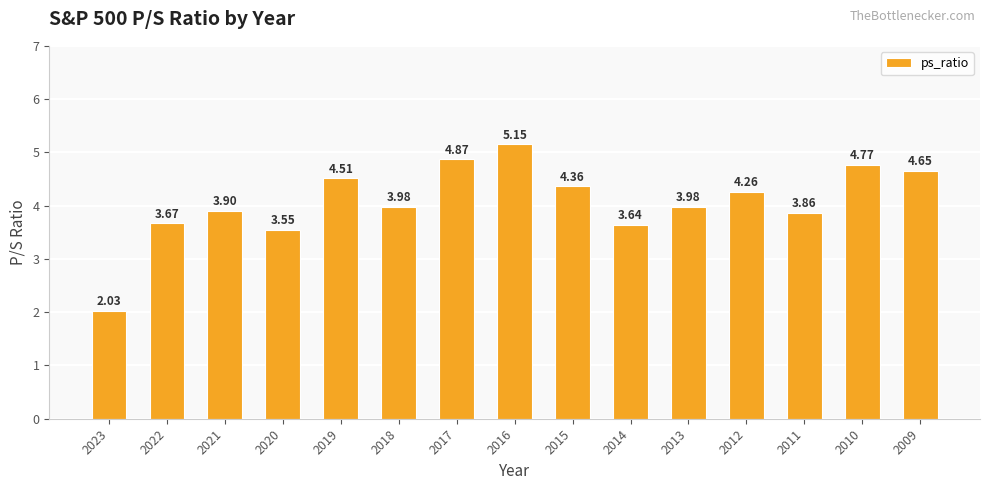

Between 2020 and 2010, which is larger?

2010